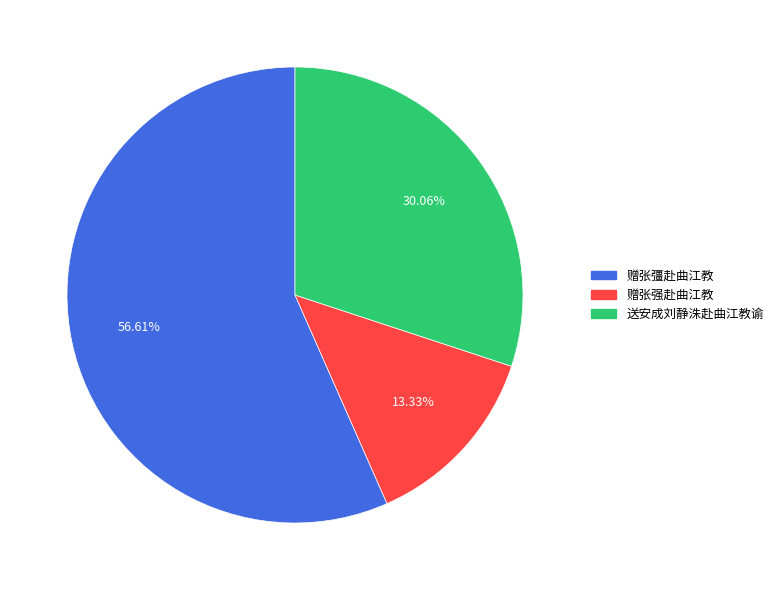

Is it true that 送安成刘静洙赴曲江教谕 is 30% of the pie?

True